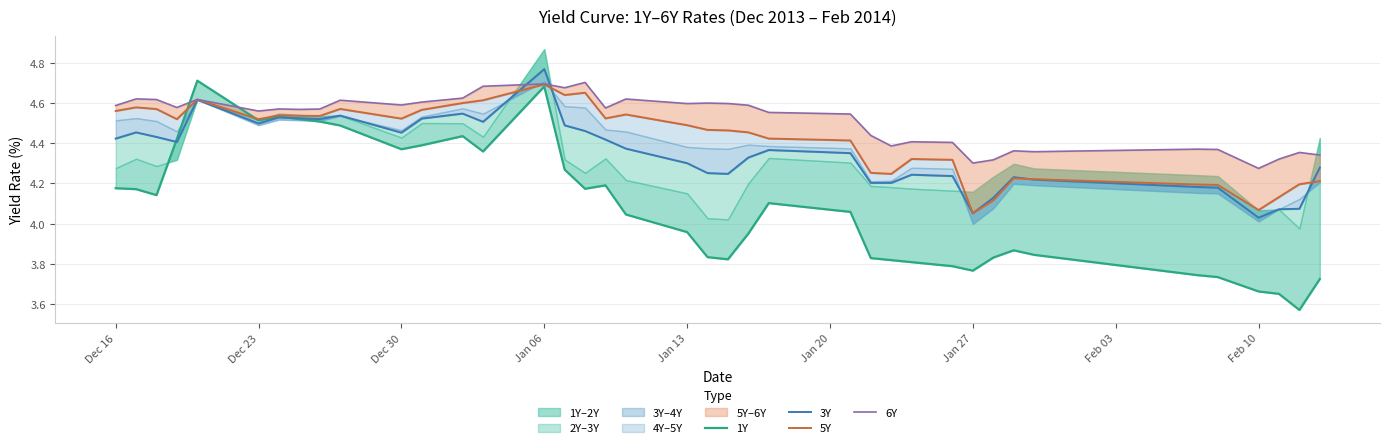

How many times do 1Y and 6Y cross each other?

2